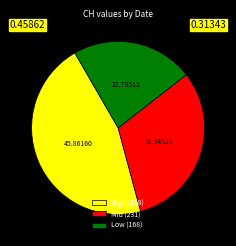

Which category has the smallest portion of the pie?

Low (168)